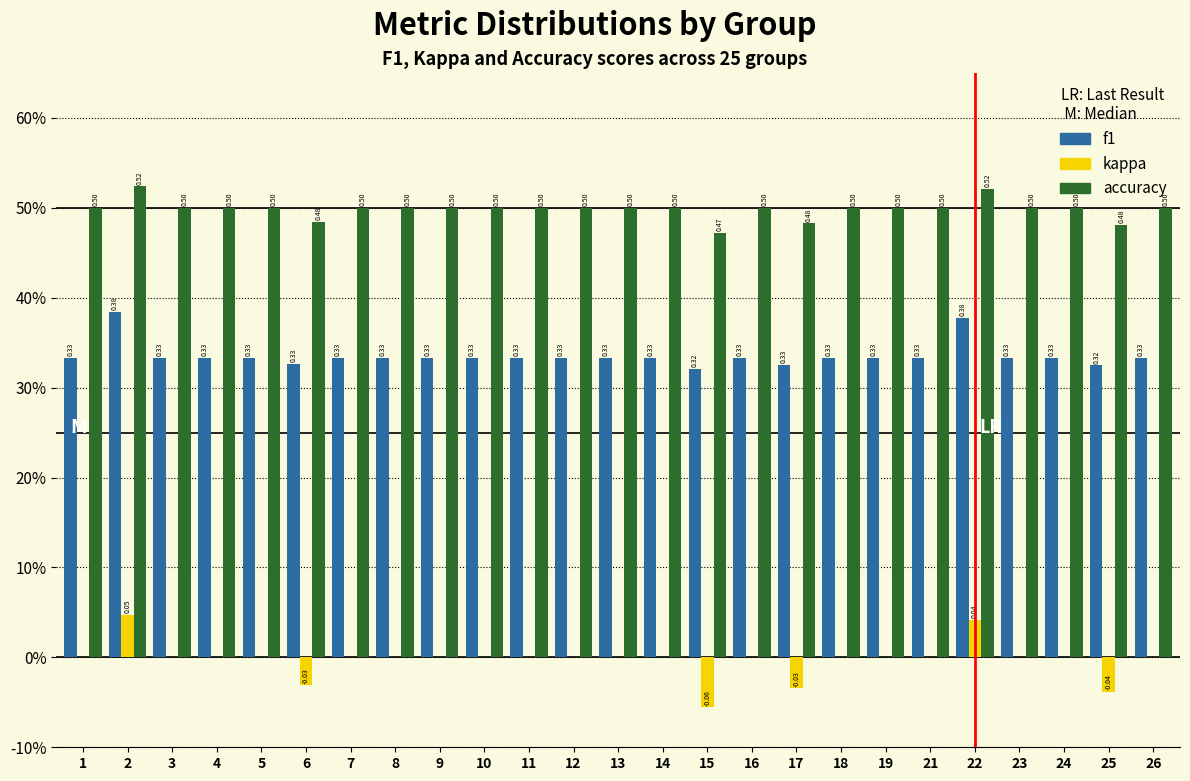

What are all the series names shown in the legend?

f1, kappa, accuracy